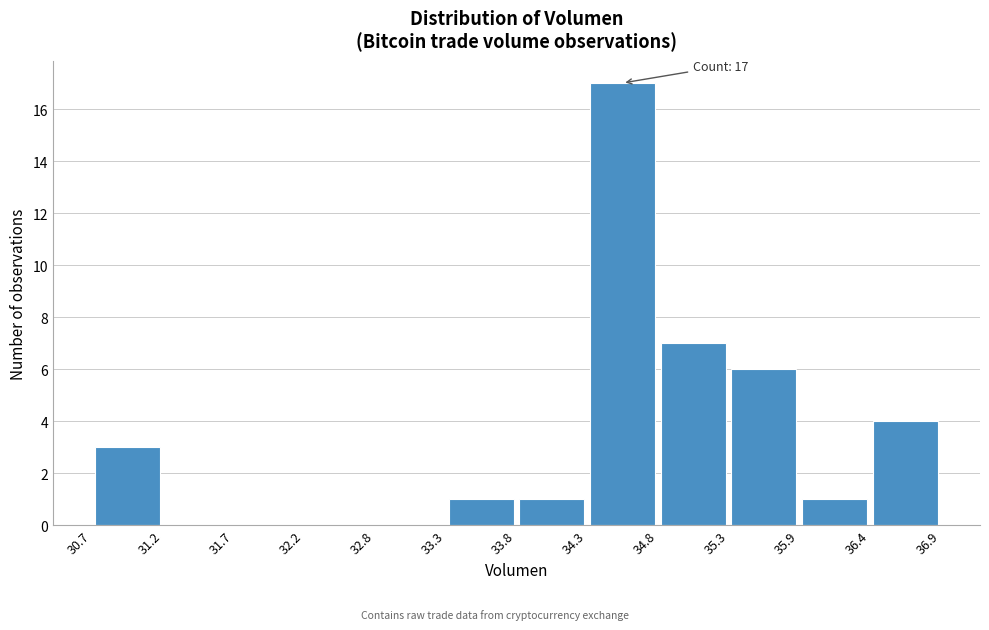

Which range on the x-axis has the tallest bar?

34.3 to 34.8